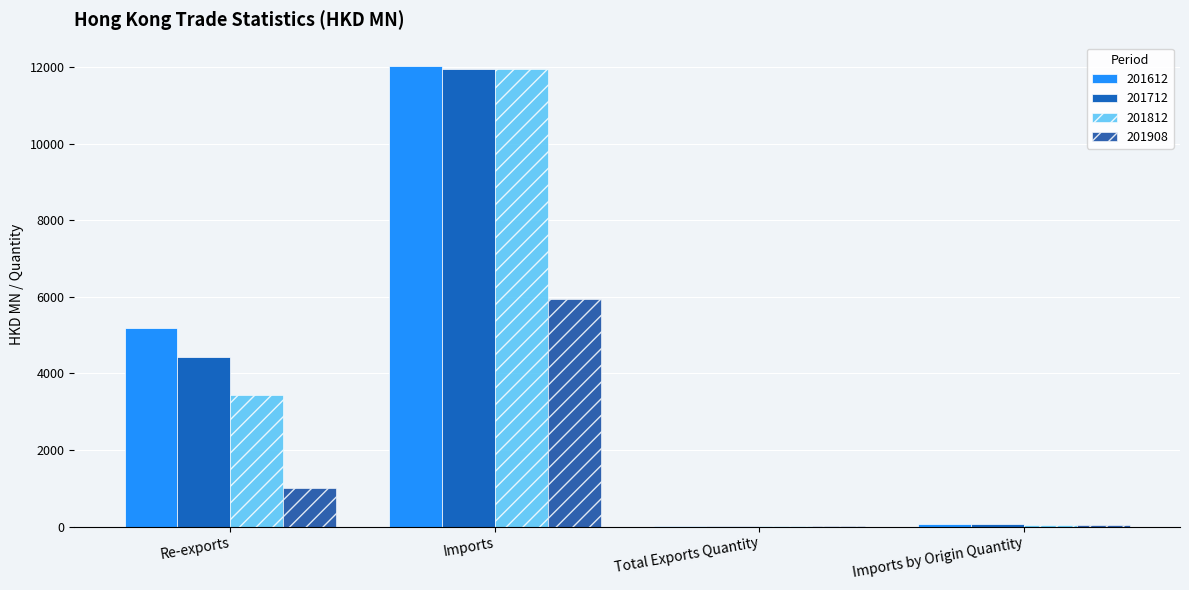

How many distinct data groups are displayed?

4